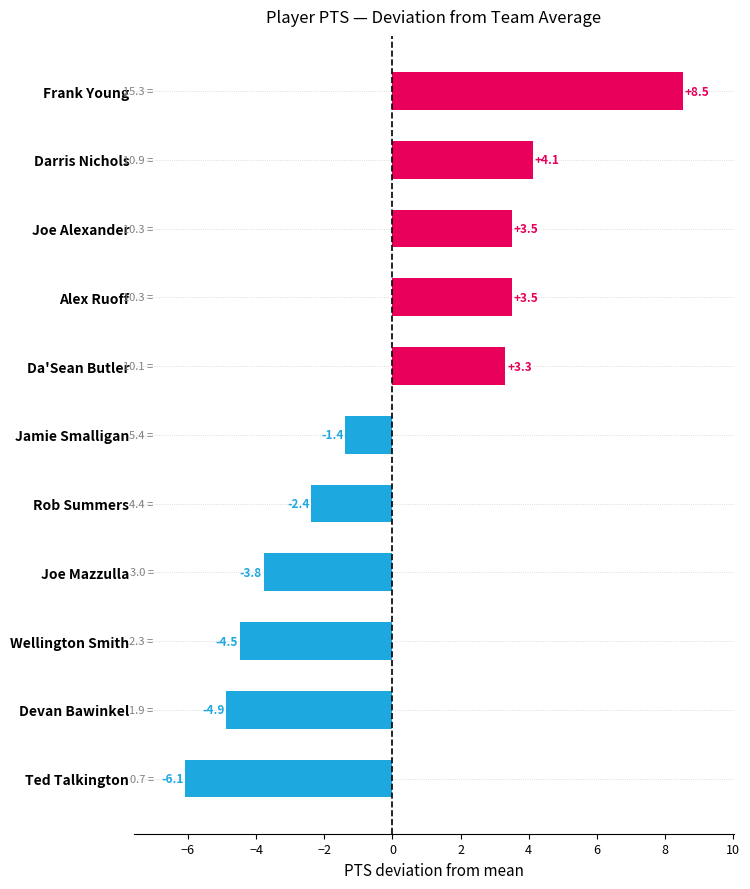

Which category has the highest value across all series?

Frank Young